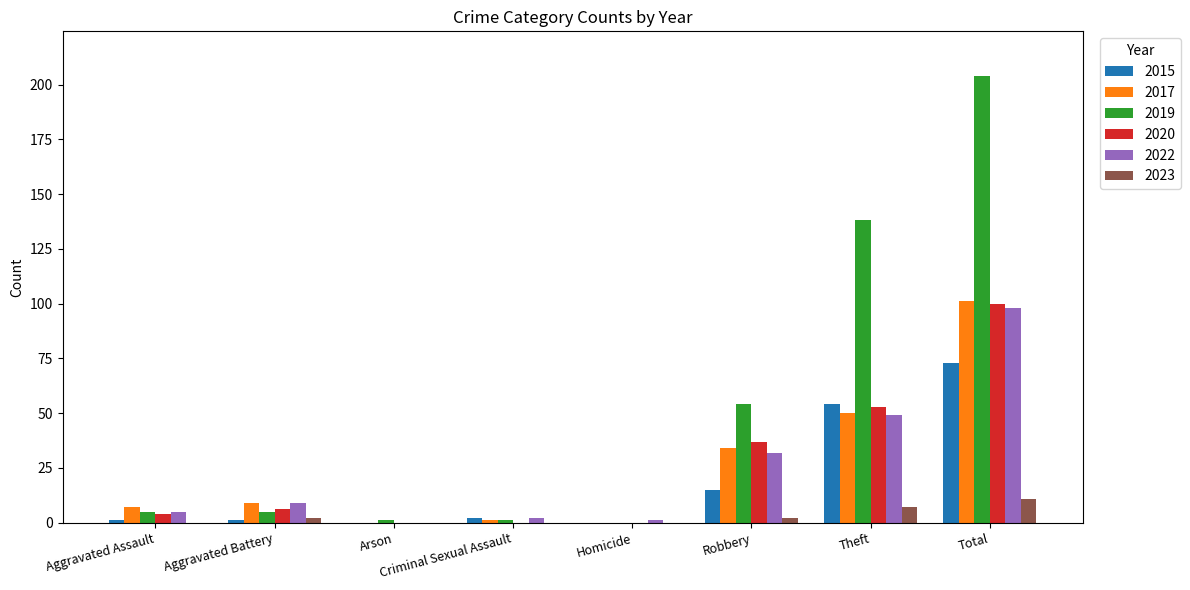

What is the maximum value for 2017?

101